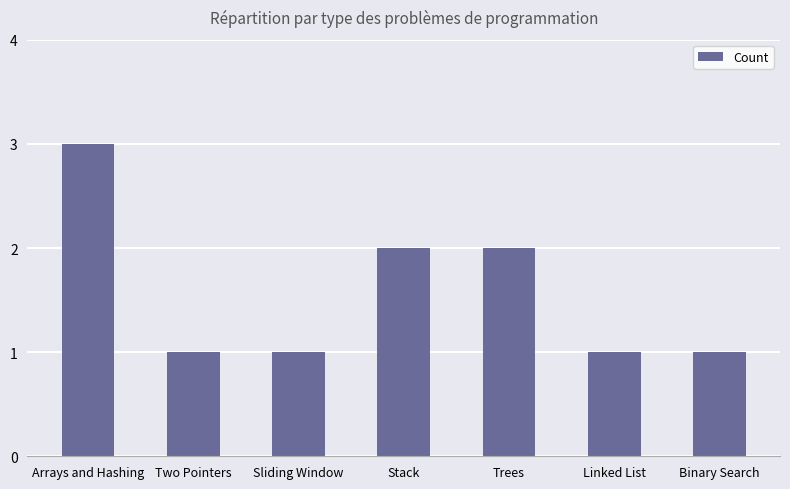

True or false: the data shows 1 at Linked List.

True